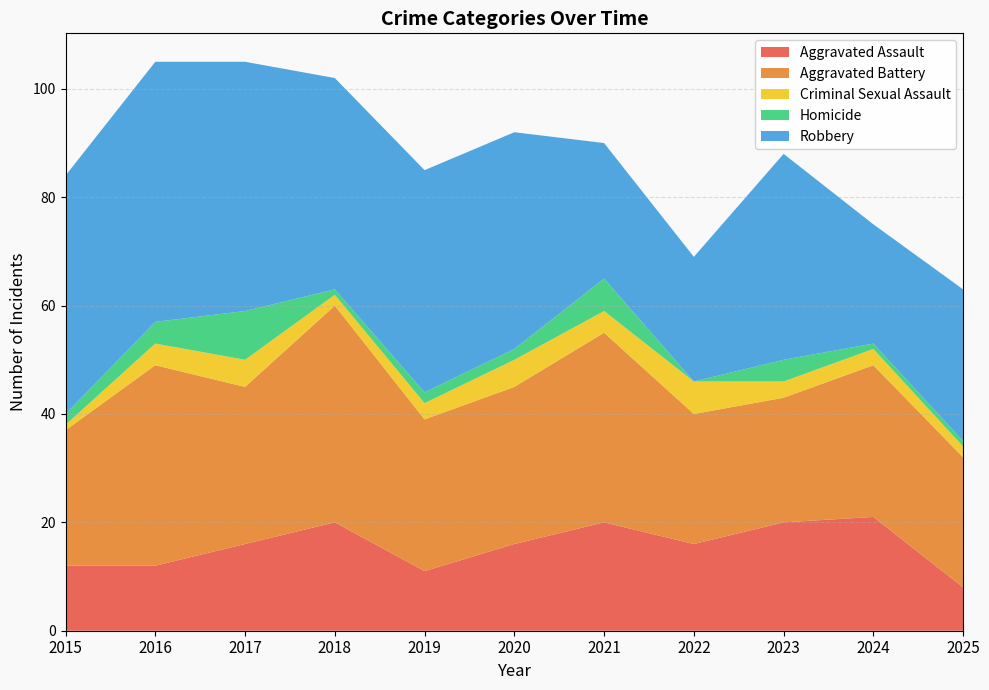

How many interior local valleys does the Robbery series have?

3